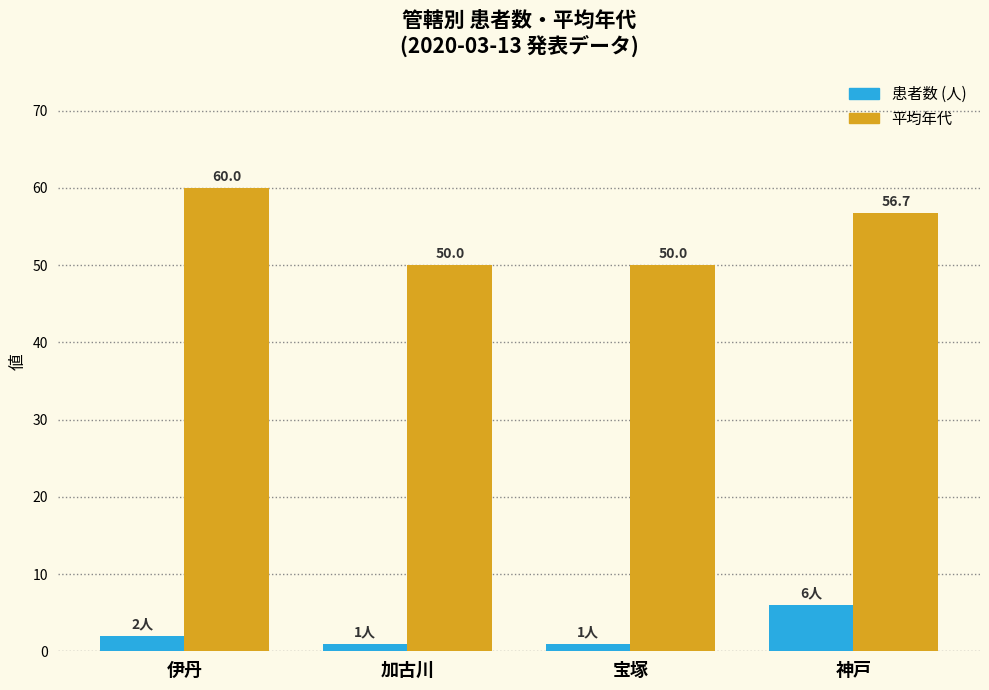

What are all the series names shown in the legend?

患者数 (人), 平均年代